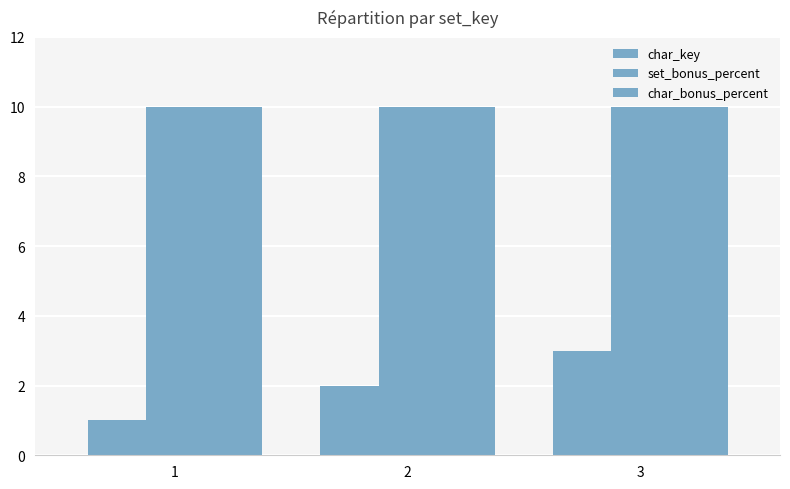

Are the bars horizontal?

No